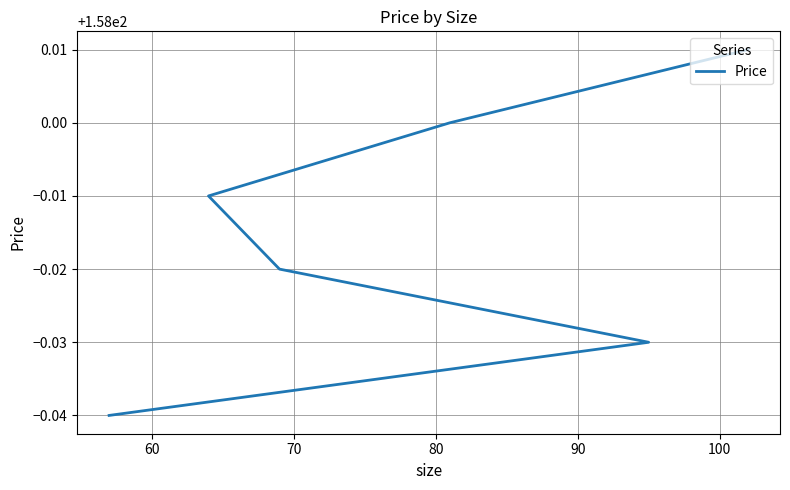

The chart shows a value of 98.6 at 90. True or false?

False